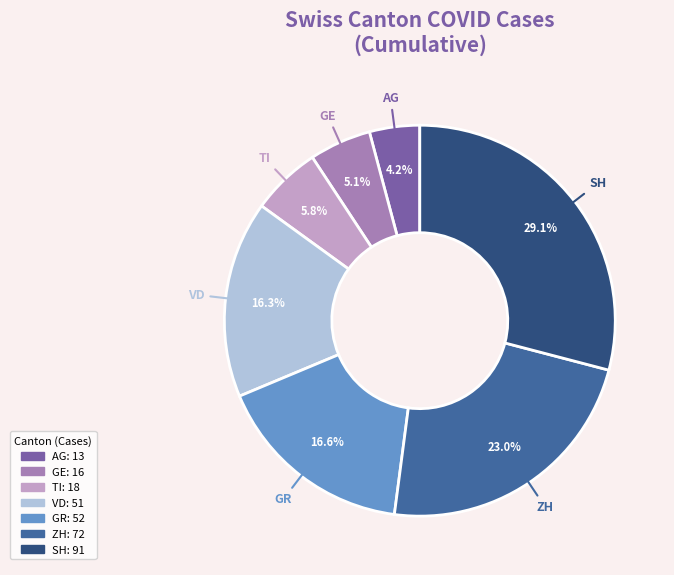

What is the ratio of the value at VD to the value at ZH?

0.7